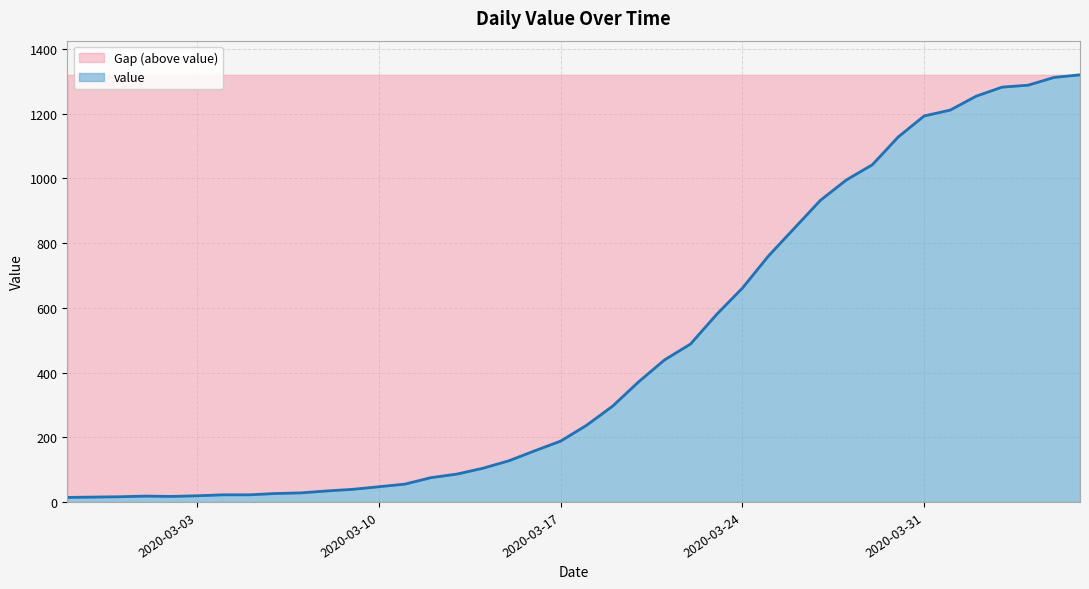

List the labels in order of value, smallest first.

2020-02-27, 2020-02-28, 2020-02-29, 2020-03-02, 2020-03-01, 2020-03-03, 2020-03-04, 2020-03-05, 2020-03-06, 2020-03-07, 2020-03-08, 2020-03-09, 2020-03-10, 2020-03-11, 2020-03-12, 2020-03-13, 2020-03-14, 2020-03-15, 2020-03-16, 2020-03-17, 2020-03-18, 2020-03-19, 2020-03-20, 2020-03-21, 2020-03-22, 2020-03-23, 2020-03-24, 2020-03-25, 2020-03-26, 2020-03-27, 2020-03-28, 2020-03-29, 2020-03-30, 2020-03-31, 2020-04-01, 2020-04-02, 2020-04-03, 2020-04-04, 2020-04-05, 2020-04-06